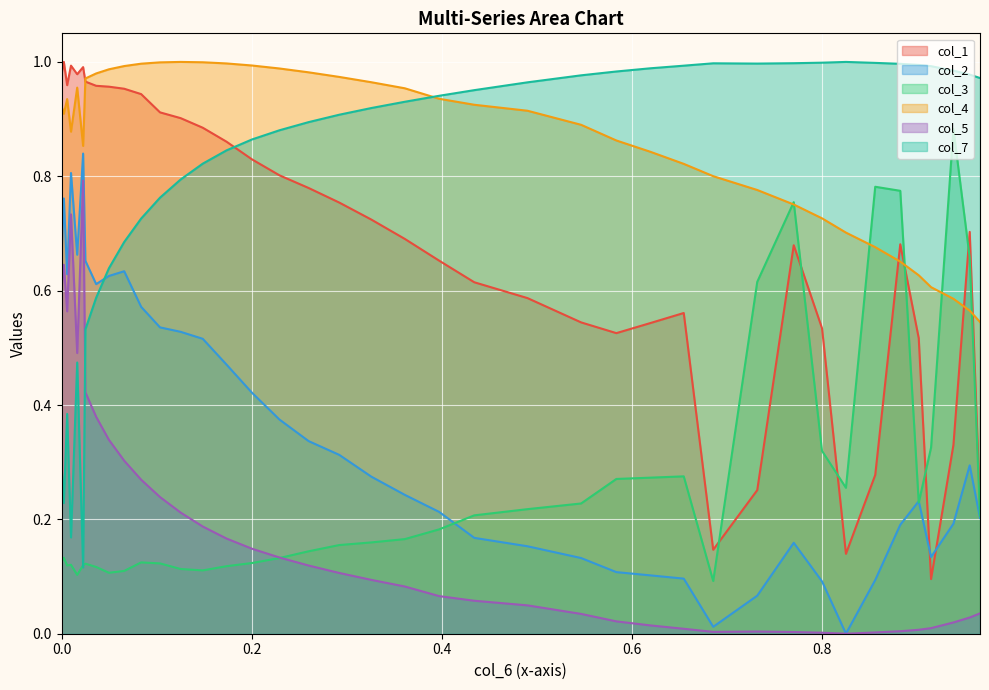

At which category does col_5 reach its first local valley?

7